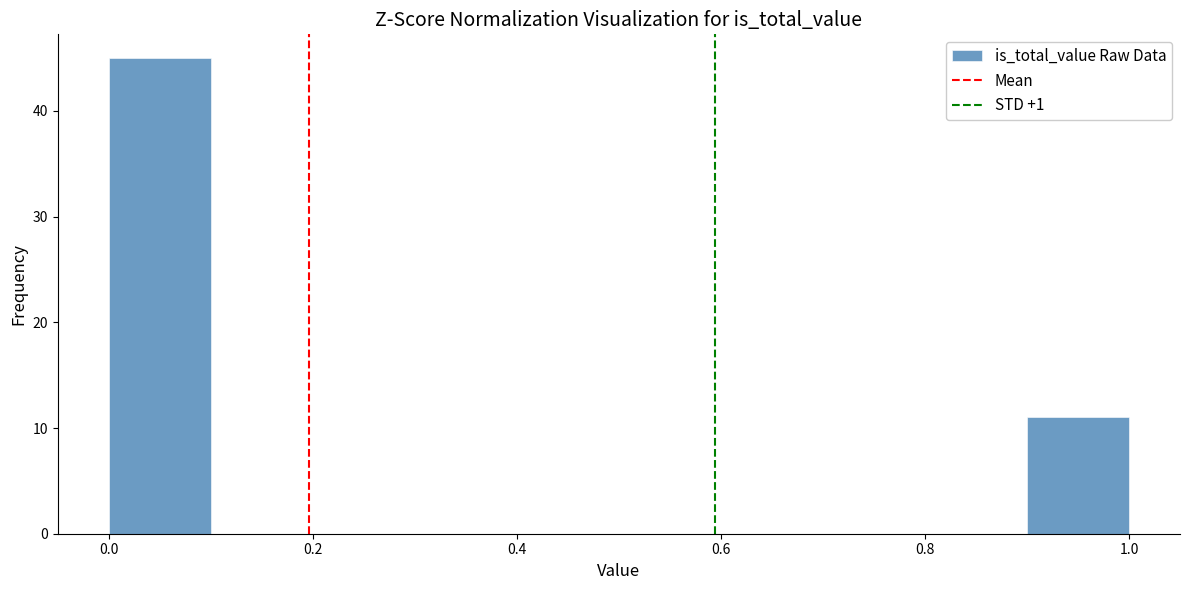

Reading left to right, transcribe this chart: for each bar, give the range it covers on the x-axis and its height. The values are not printed on the chart, so give them approximately, as read against the axis.

0.0 to 0.1: 45
0.1 to 0.2: 0
0.2 to 0.3: 0
0.3 to 0.4: 0
0.4 to 0.5: 0
0.5 to 0.6: 0
0.6 to 0.7: 0
0.7 to 0.8: 0
0.8 to 0.9: 0
0.9 to 1.0: 11